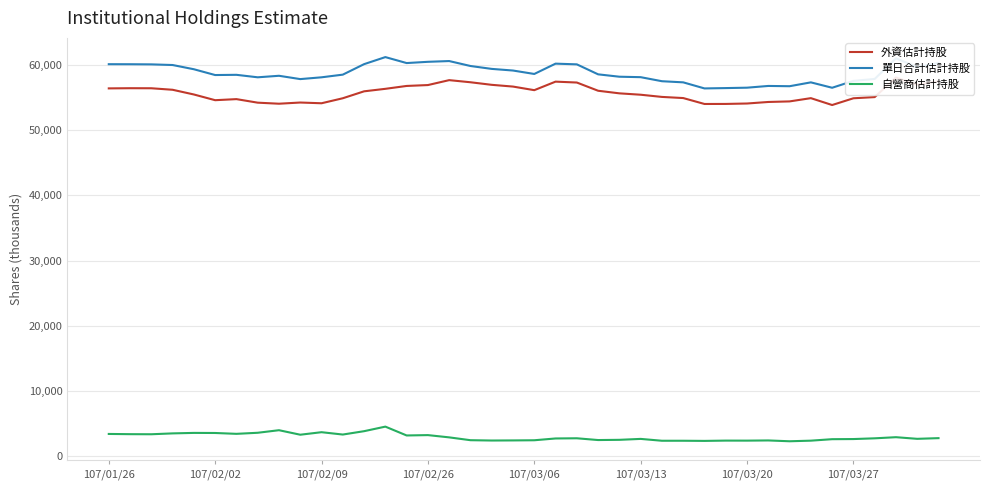

Reading right to left, what are all the values shown in this chart?

外資估計持股: 57444	56923	58023	55030	54849	53816	54868	54370	54283	54048	53983	53976	54883	55057	55393	55604	56002	57260	57397	56091	56641	56908	57302	57626	56873	56737	56296	55914	54853	54086	54198	54016	54176	54719	54555	55430	56151	56383	56391	56363
單日合計估計持股: 60248	59622	60972	57807	57513	56460	57286	56696	56737	56471	56410	56358	57288	57461	58081	58151	58515	60044	60152	58572	59097	59348	59792	60549	60433	60242	61155	60074	58468	58060	57786	58294	58061	58441	58407	59295	59942	60041	60062	60068
自營商估計持股: 2804	2699	2949	2777	2664	2644	2418	2326	2452	2423	2427	2382	2405	2404	2688	2546	2512	2783	2754	2480	2455	2439	2489	2922	3269	3214	4568	3869	3355	3714	3329	4019	3626	3463	3593	3606	3532	3399	3412	3446